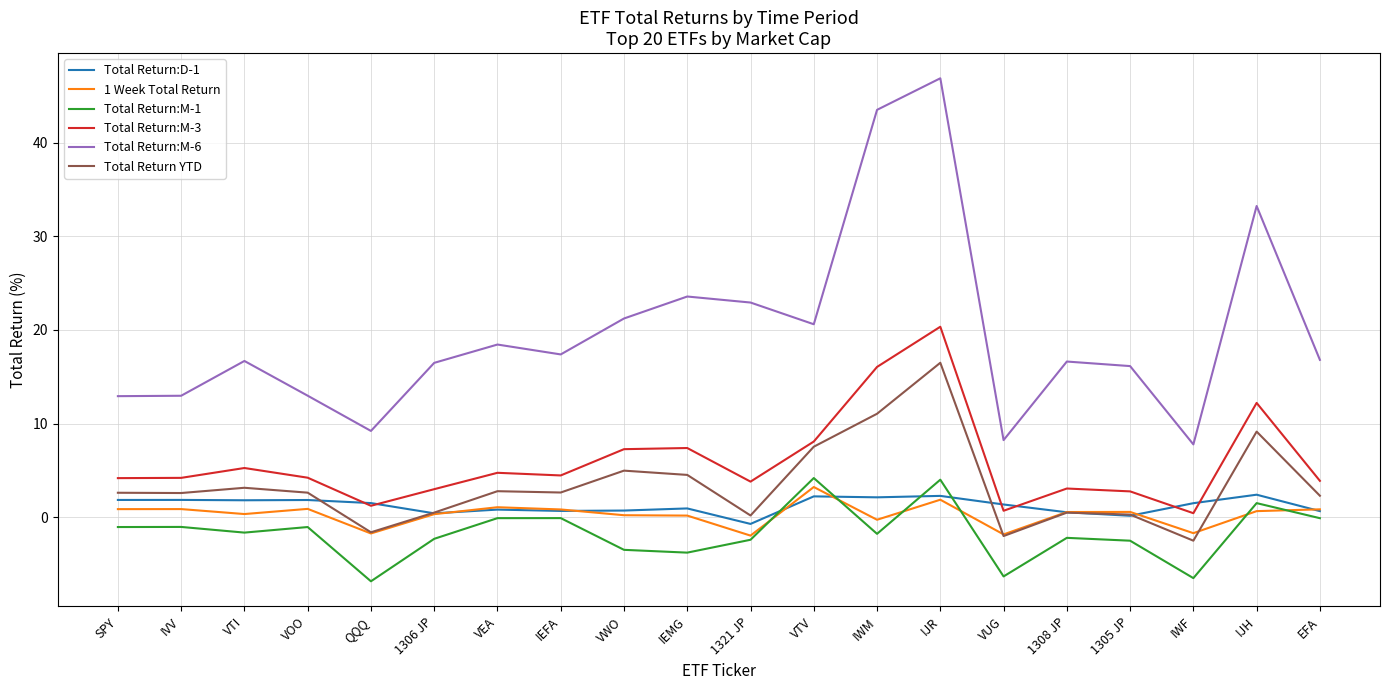

What is the sum of the 1 Week Total Return values at IEFA and IJR?

2.7